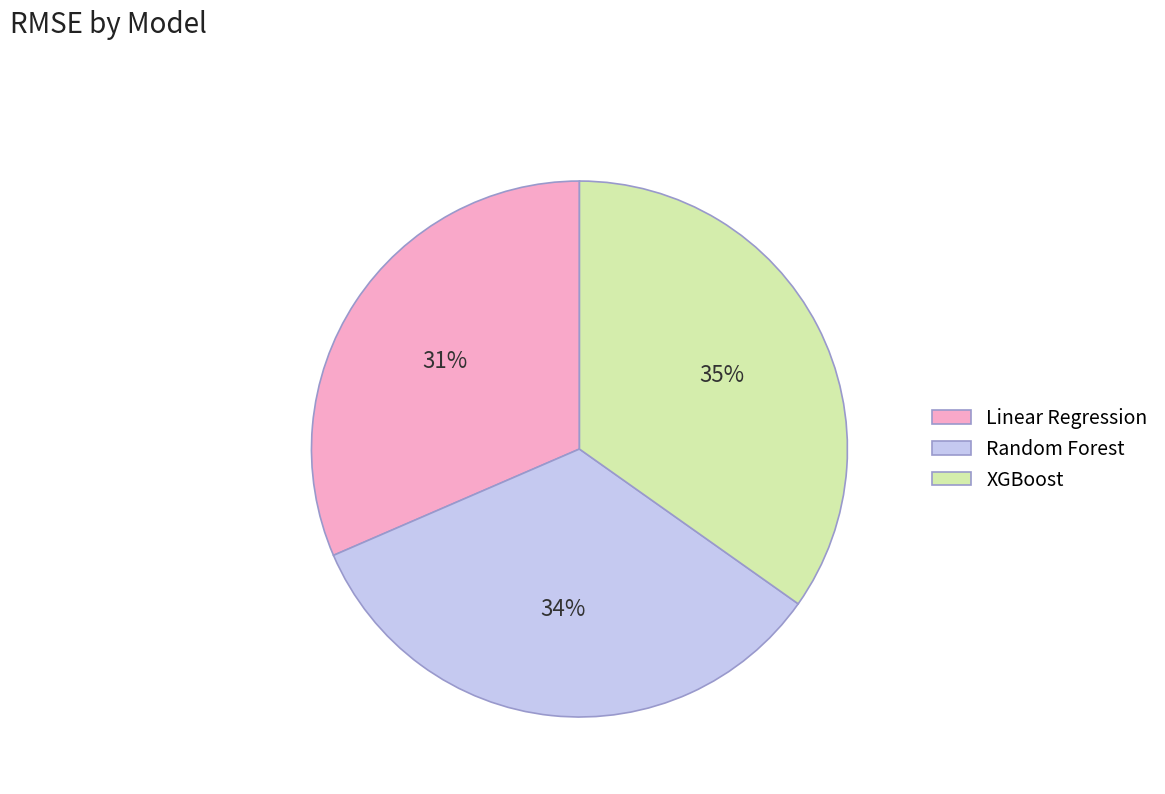

The Linear Regression slice represents 23% of the pie. True or false?

False